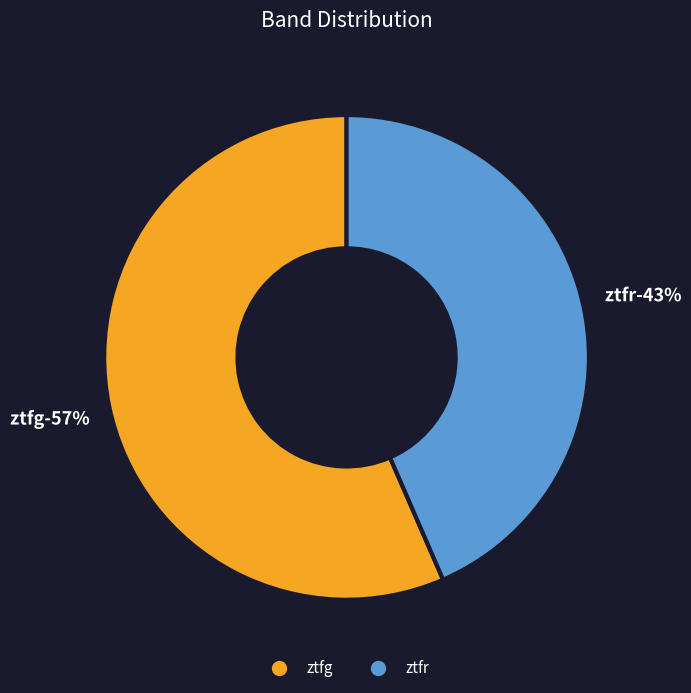

Rank the categories by value from lowest to highest.

ztfr, ztfg